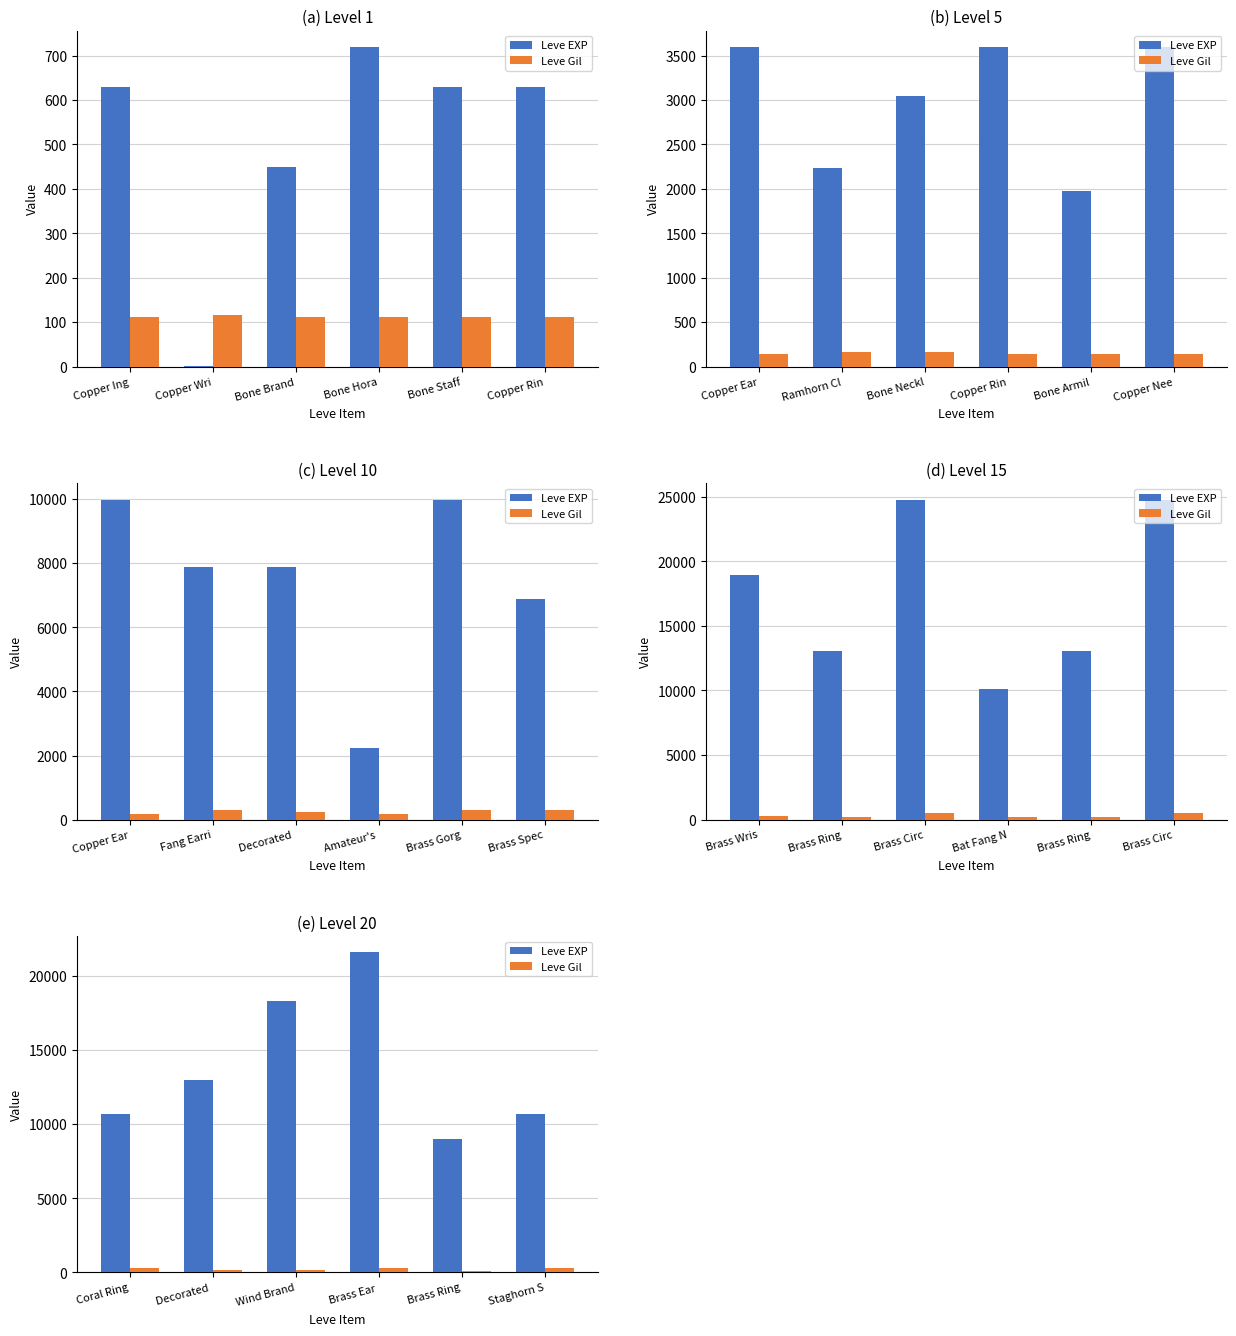

What position from the left is Brass Ring?

5